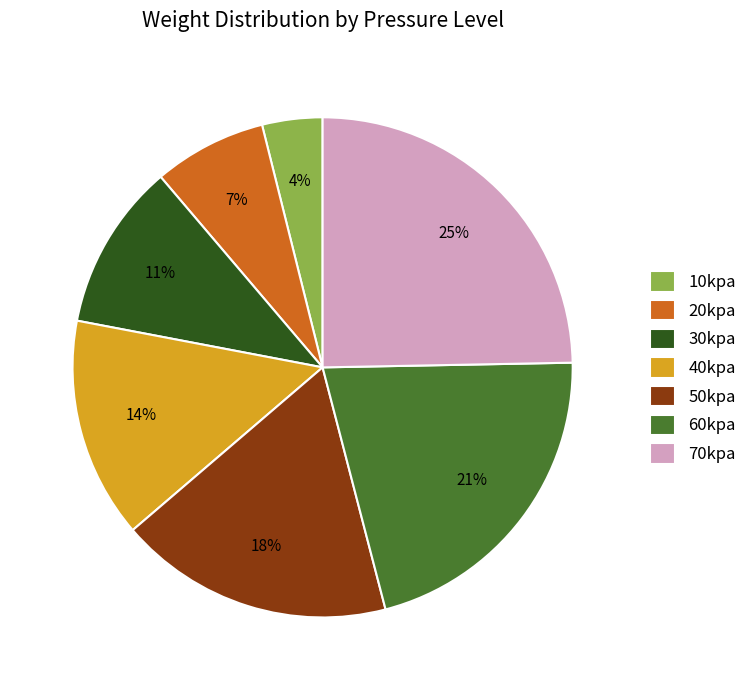

Rank the categories by value from lowest to highest.

10kpa, 20kpa, 30kpa, 40kpa, 50kpa, 60kpa, 70kpa